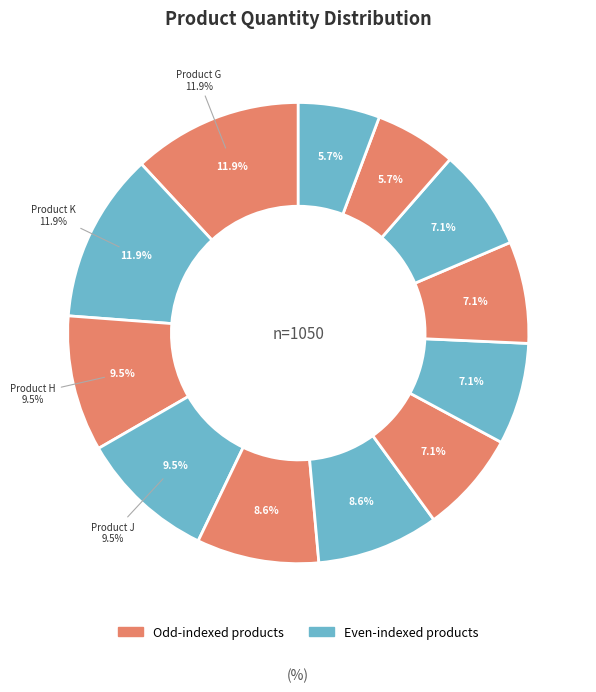

What percentage is the Product I slice, to the nearest percent?

7%